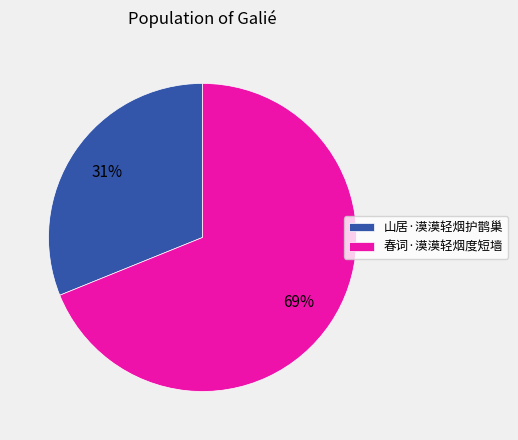

Which has a higher value, 山居·漠漠轻烟护鹊巢 or 春词·漠漠轻烟度短墙?

春词·漠漠轻烟度短墙